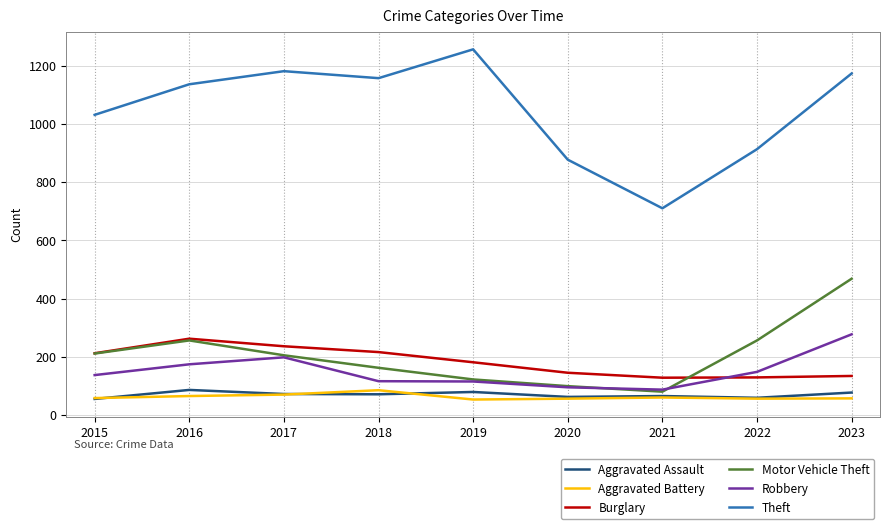

In Aggravated Battery, how many points are lower than both neighbors (excluding endpoints)?

2